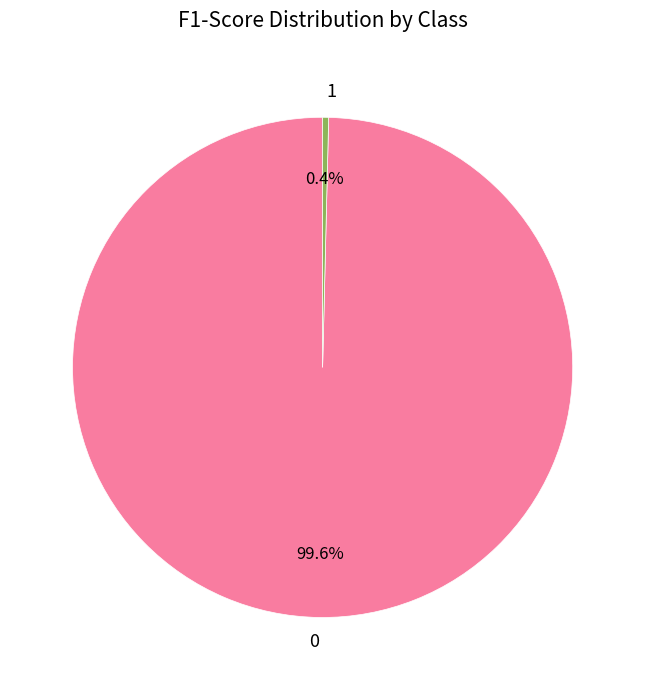

How many slices are in this pie chart?

2